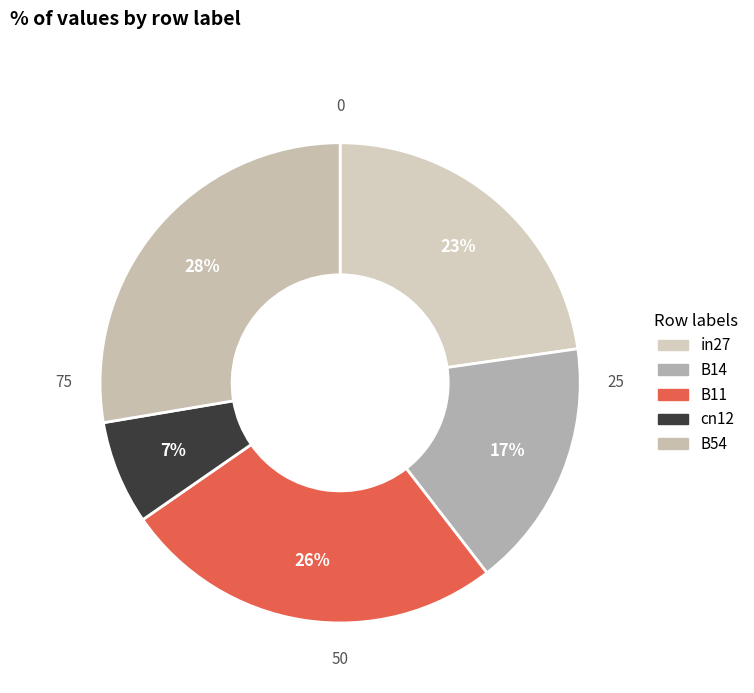

Is there a majority slice in this chart?

No